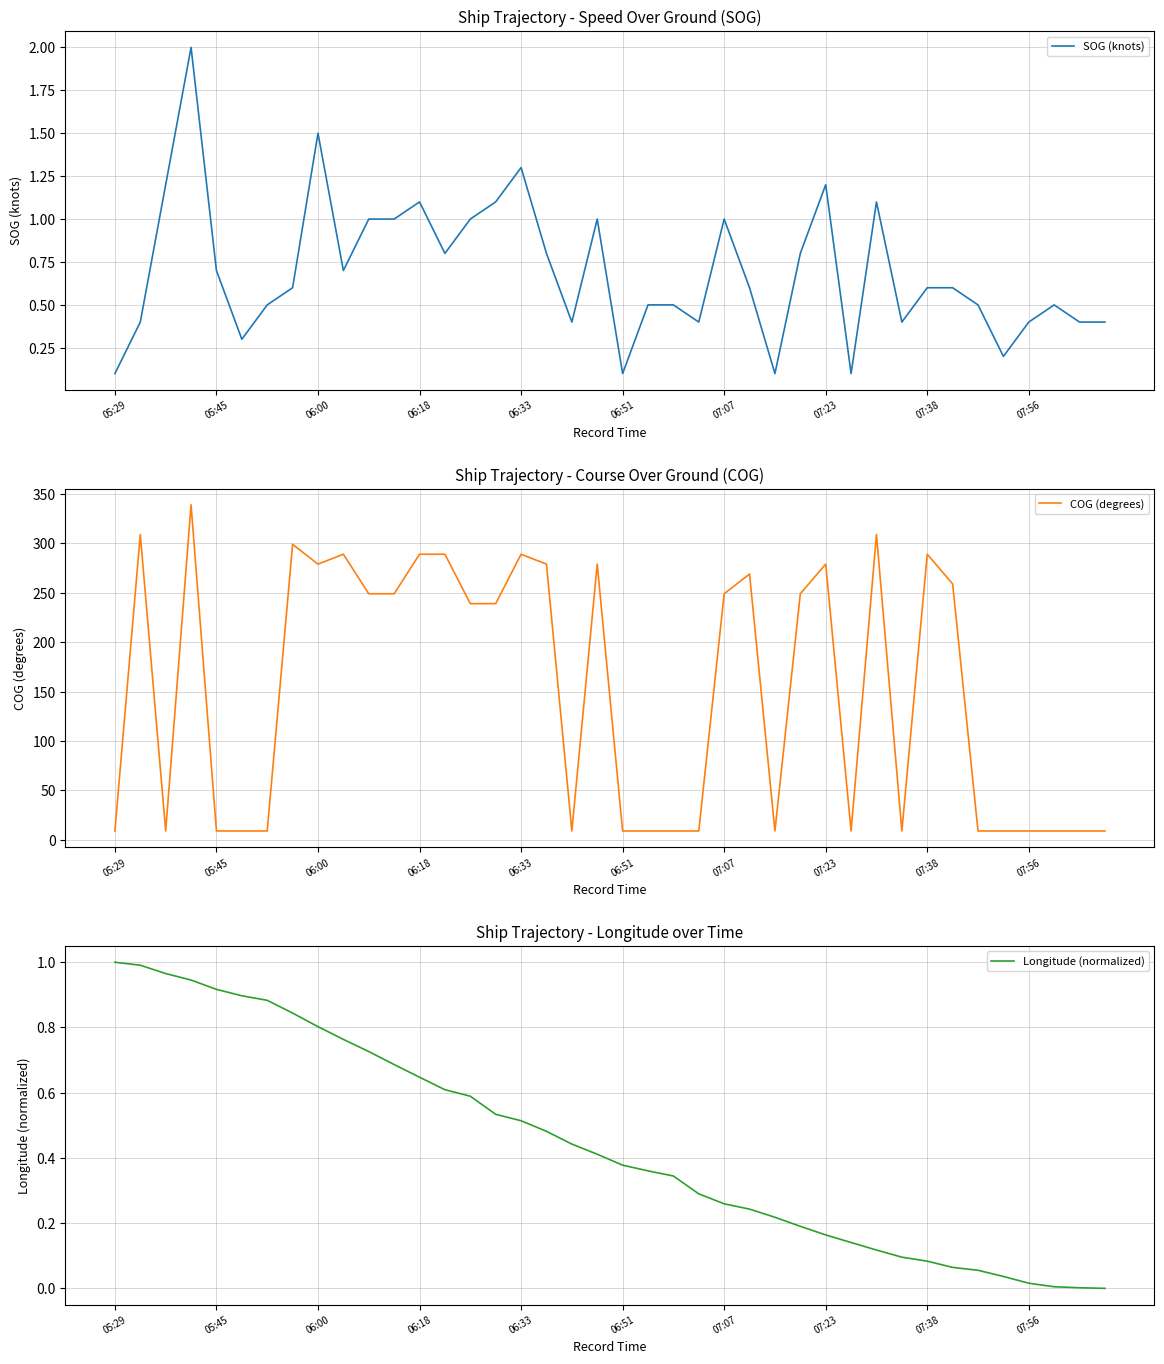

How many intersections are there between Longitude (normalized) and SOG (knots)?

13